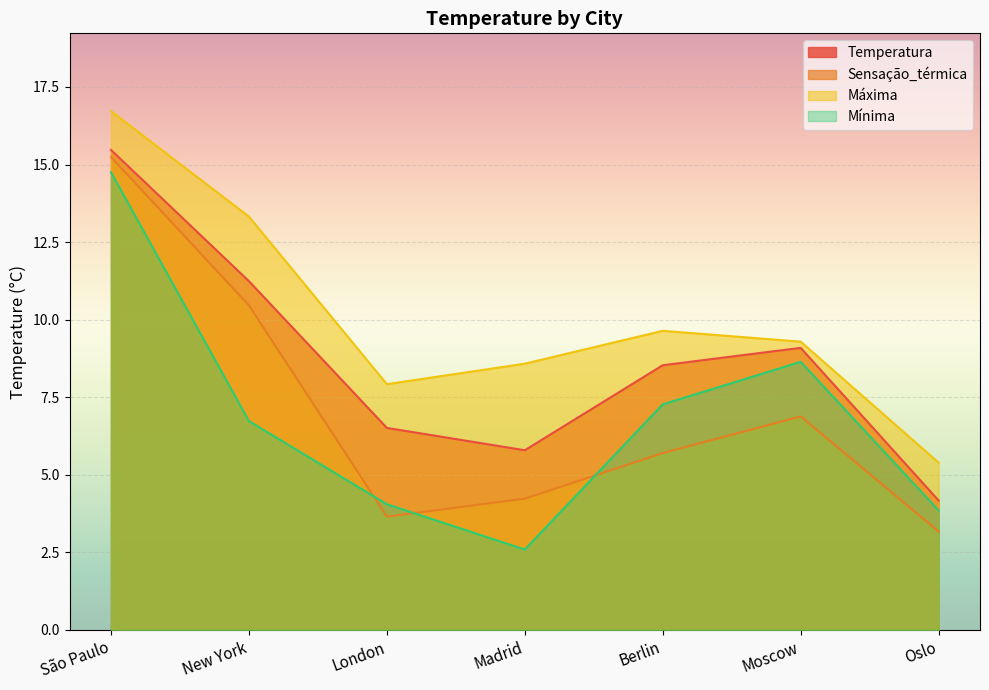

Reading left to right, what are all the values shown in this chart?

Temperatura: São Paulo=15.5	New York=11.2	London=6.5	Madrid=5.8	Berlin=8.5	Moscow=9.1	Oslo=4.2
Sensação_térmica: São Paulo=15.2	New York=10.5	London=3.6	Madrid=4.2	Berlin=5.7	Moscow=6.9	Oslo=3.2
Máxima: São Paulo=16.7	New York=13.3	London=7.9	Madrid=8.6	Berlin=9.6	Moscow=9.3	Oslo=5.4
Mínima: São Paulo=14.8	New York=6.7	London=4.0	Madrid=2.6	Berlin=7.3	Moscow=8.6	Oslo=3.9